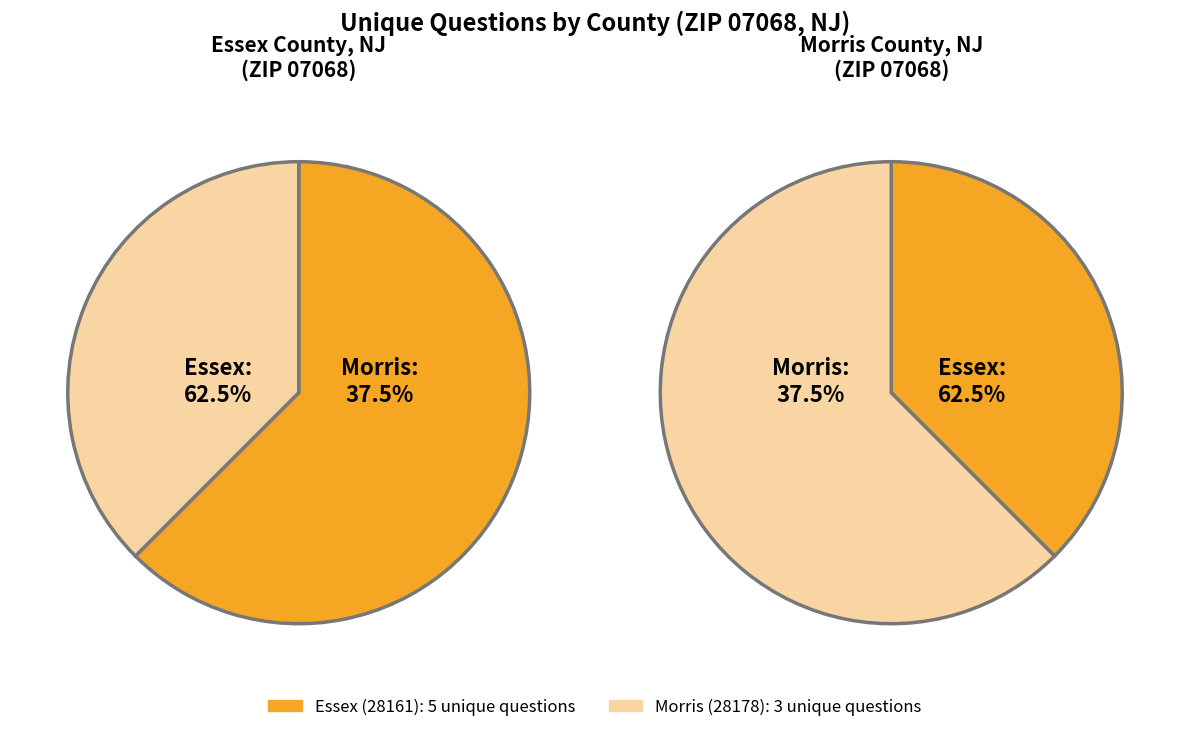

To the nearest percent, what portion does 1 represent?

38%